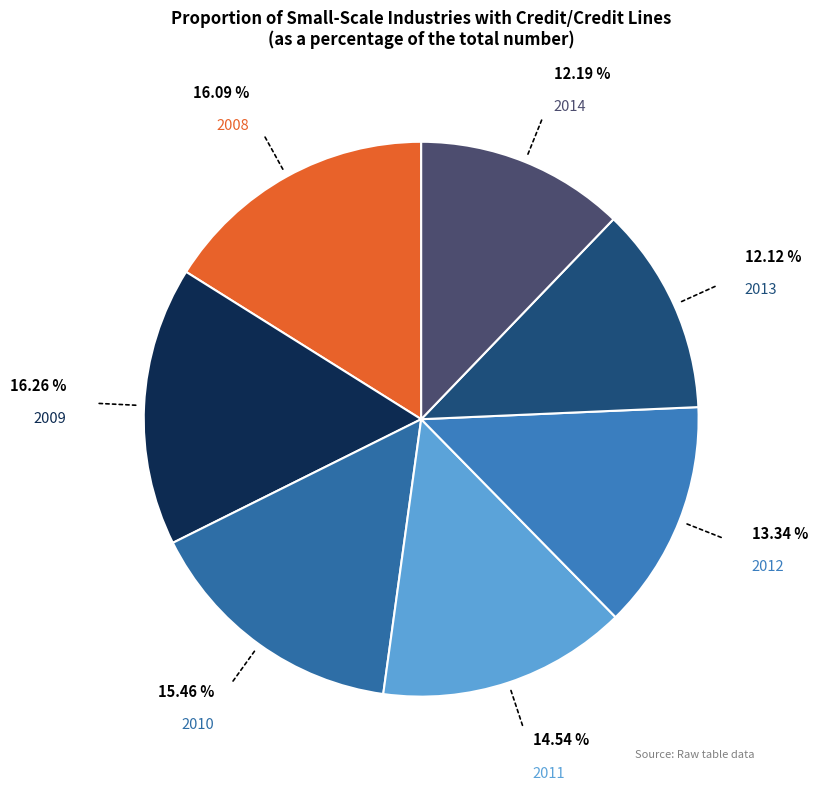

Count the number of slices in the pie.

7